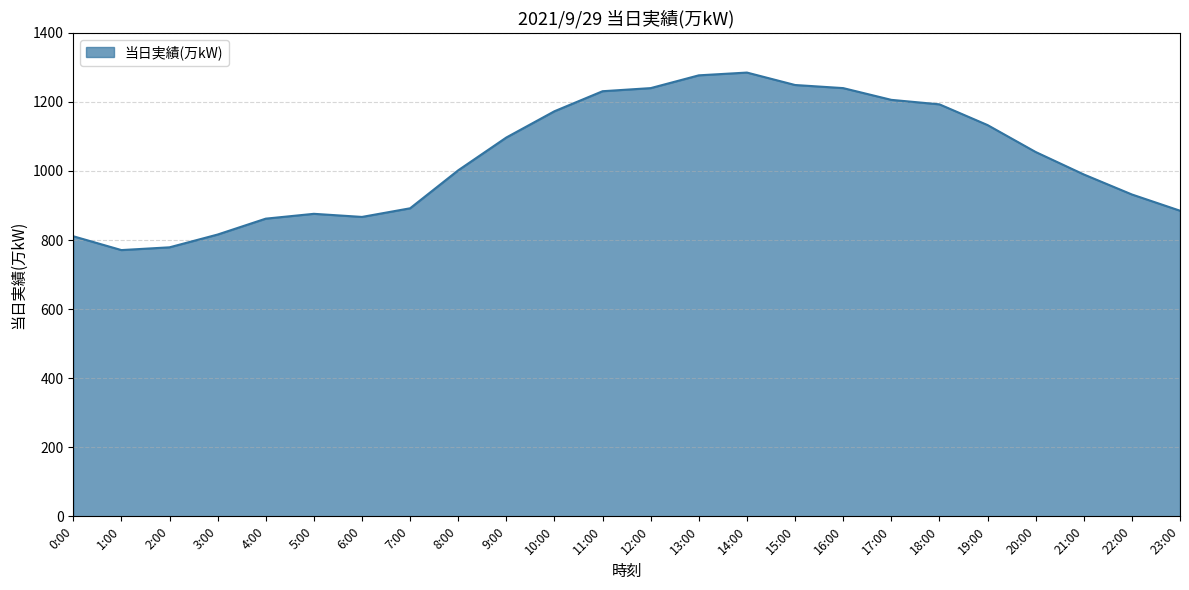

Between 8:00 and 7:00, which is larger?

8:00